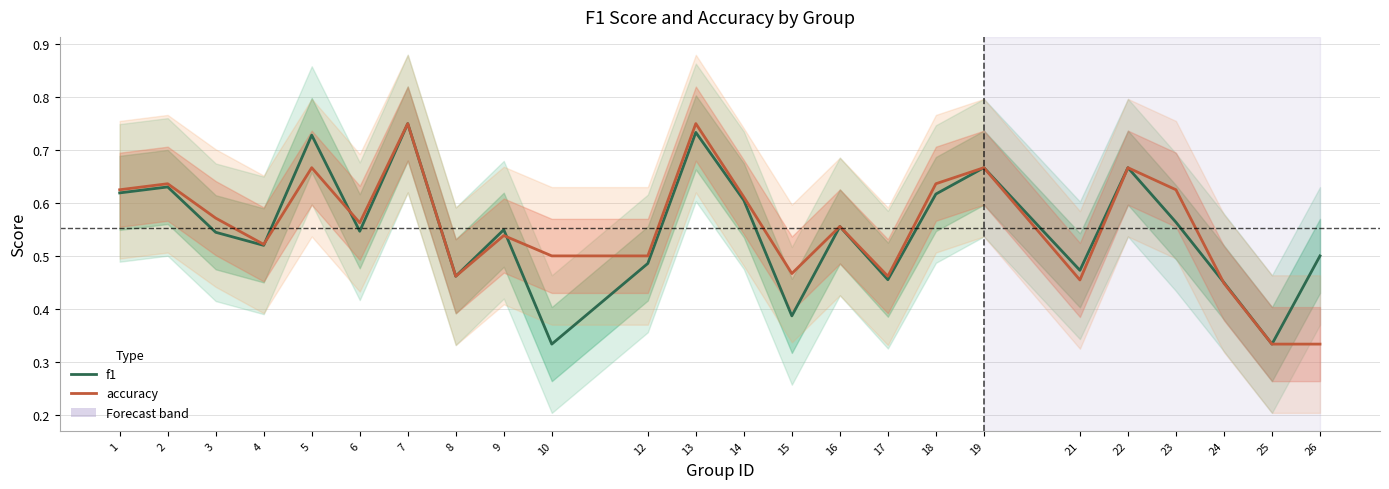

The accuracy series shows 0.5 at 9. True or false?

True